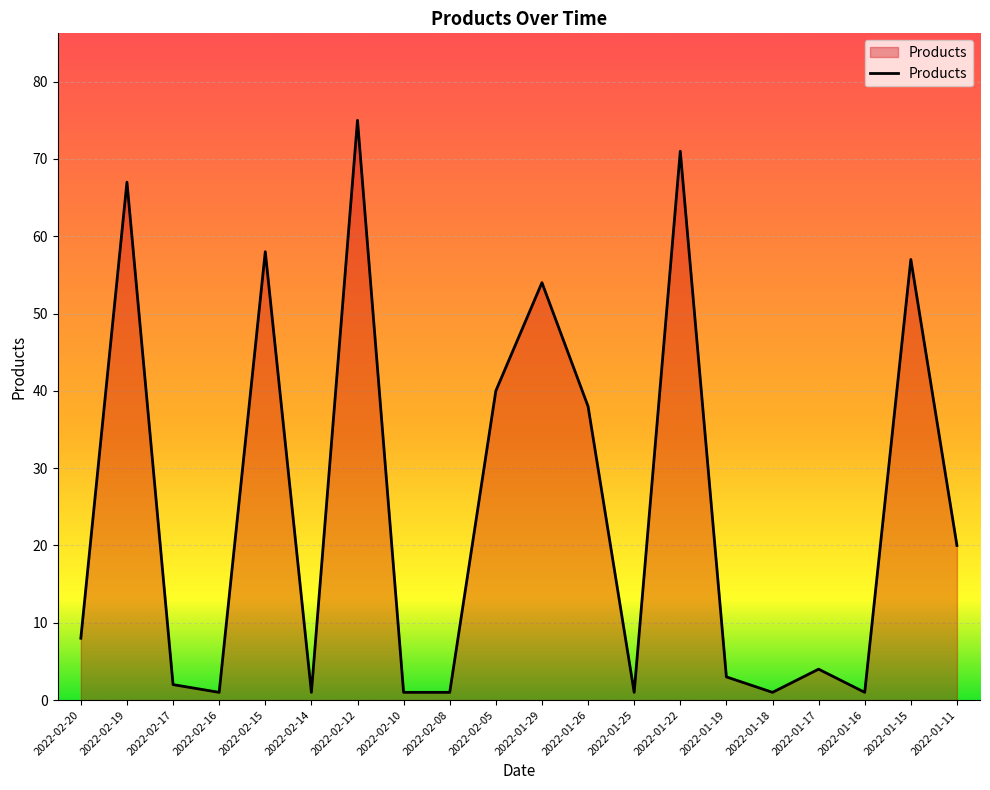

Reading left to right, transcribe all the data shown in this chart.

8	67	2	1	58	1	75	1	1	40	54	38	1	71	3	1	4	1	57	20